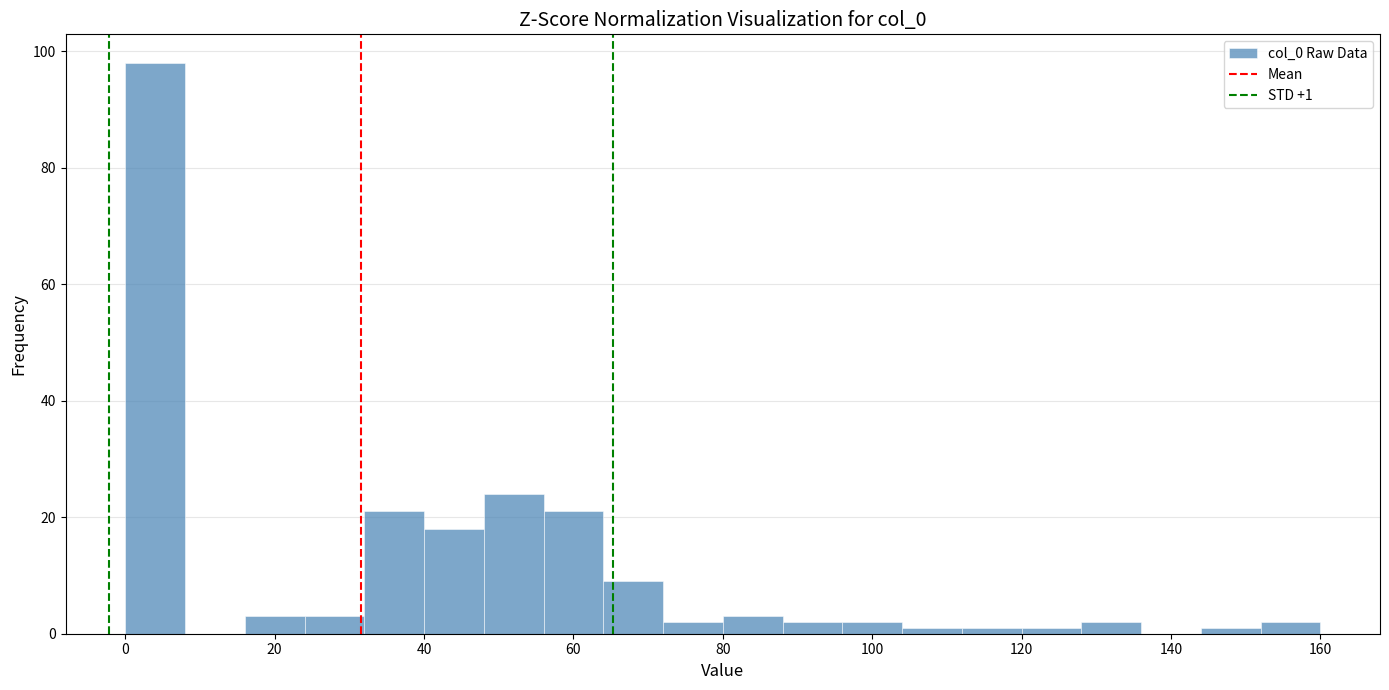

Over which range of the x-axis is the bar tallest?

0 to 8